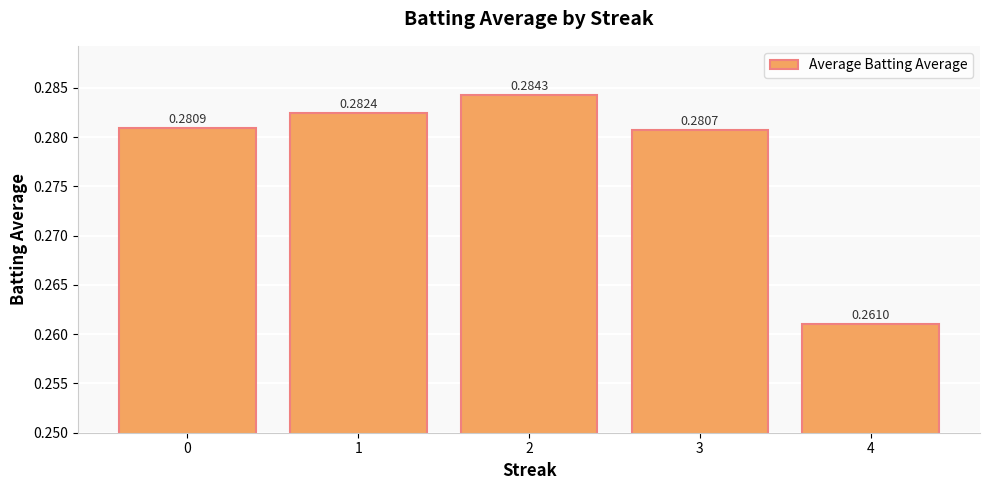

How many bars are there in total?

5